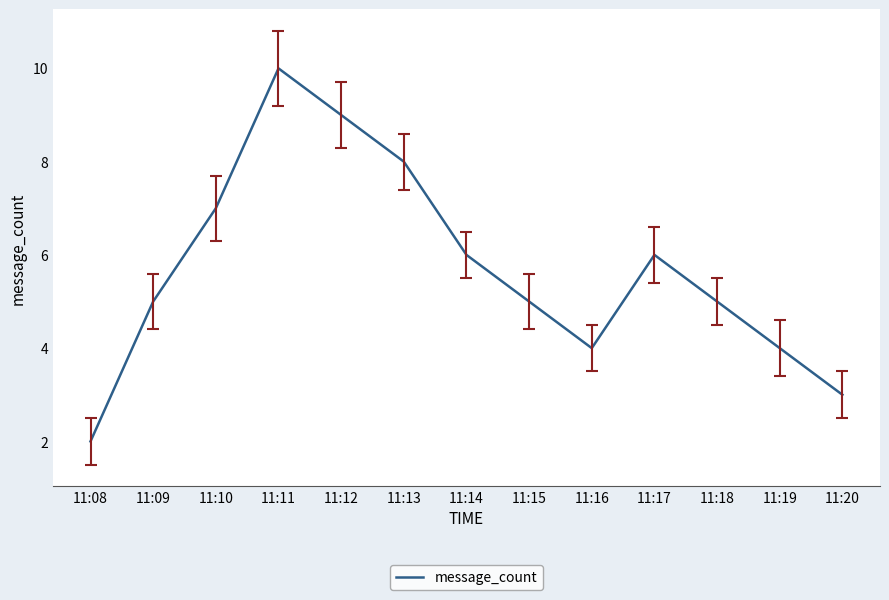

How many interior local peaks (higher than both neighbors) does the data have?

2